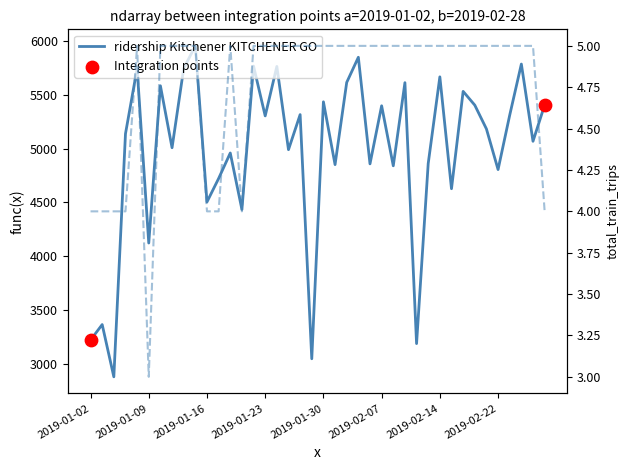

Is the value of ridership Kitchener KITCHENER GO at 2019-02-21 greater than the value of total_train_trips Kitchener KITCHENER GO at 2019-01-15?

Yes